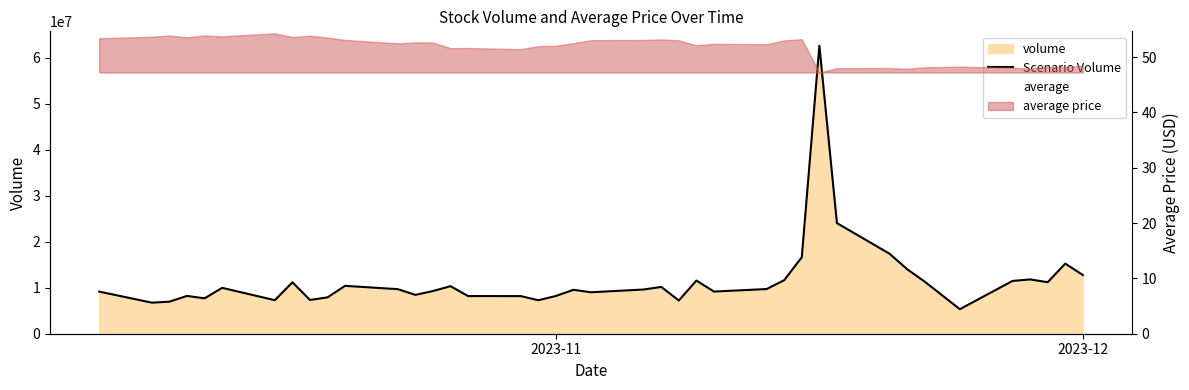

Which series has the widest spread of values?

Scenario Volume